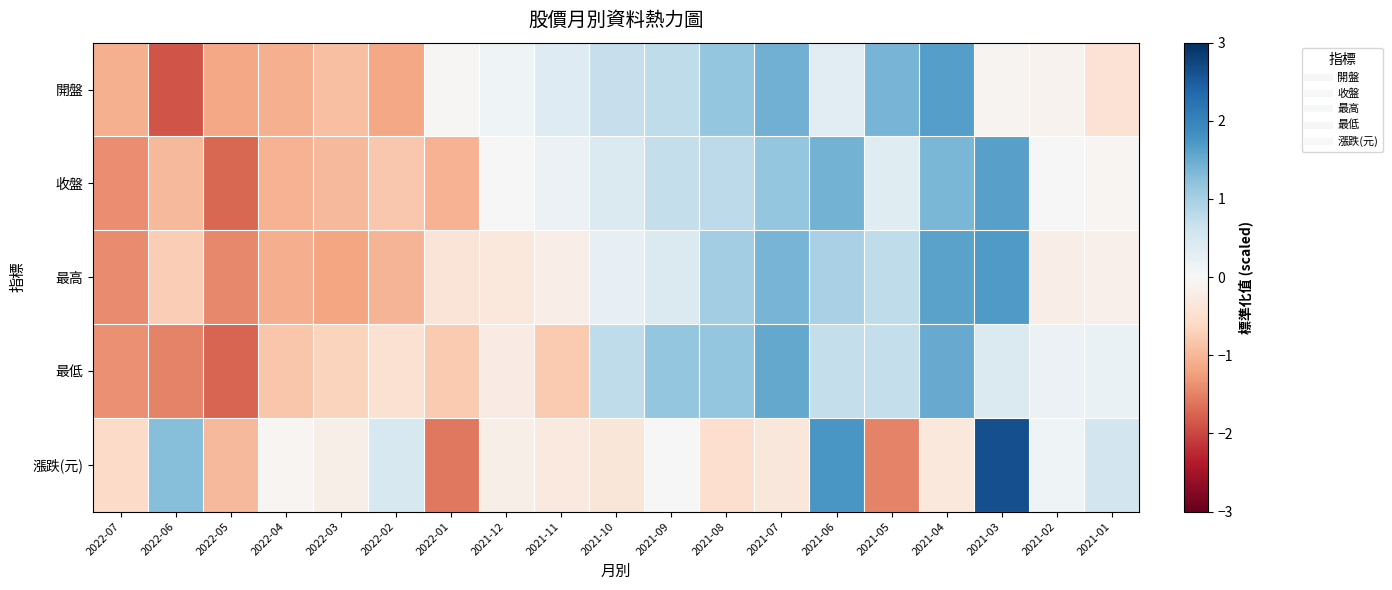

List the series in order of their peak value, highest first.

漲跌(元), 最高, 開盤, 收盤, 最低